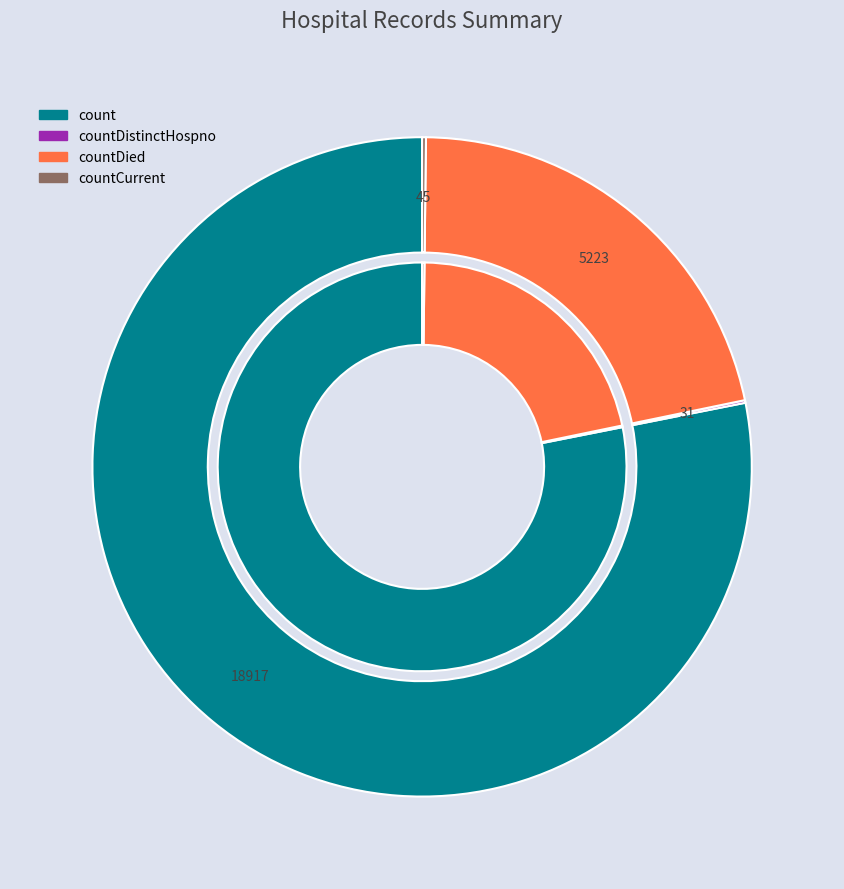

To the nearest percent, what is the difference between the countCurrent and countDied slice percentages?

21%